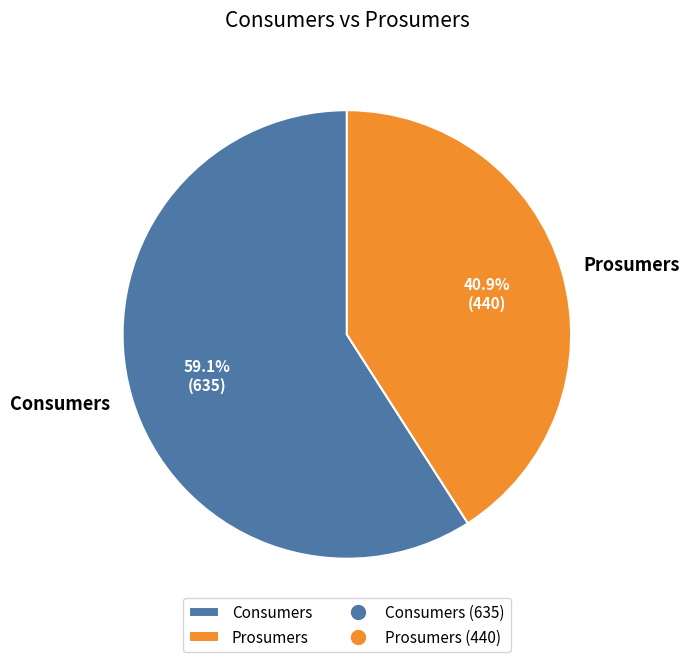

True or false: Consumers accounts for 50% of the total.

False